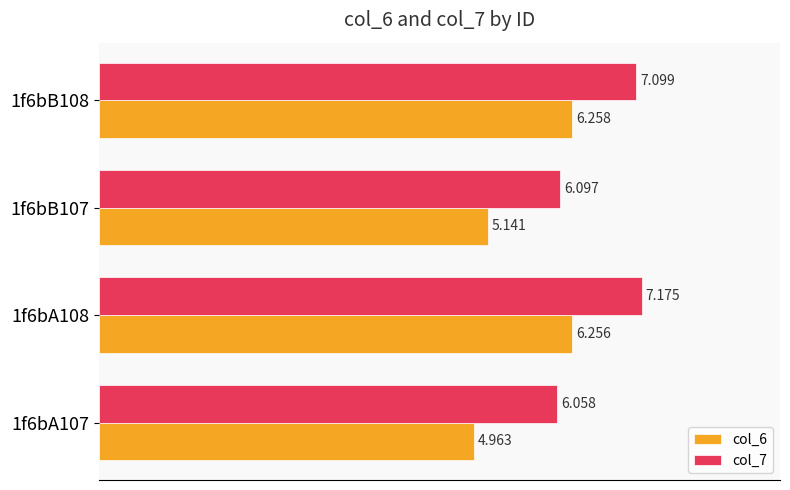

Is the value of col_7 at 1f6bB108 greater than the value of col_6 at 1f6bA108?

Yes